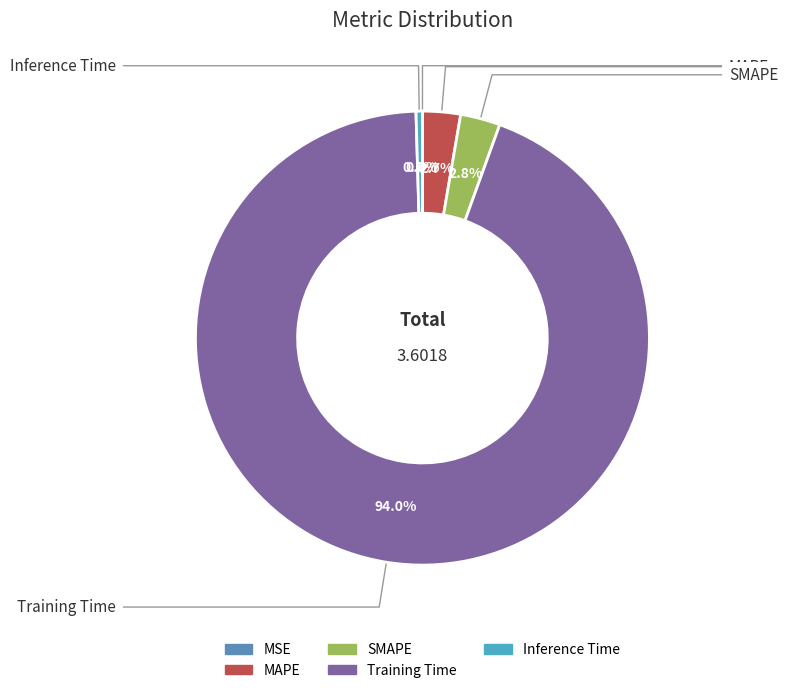

Is there any slice that represents more than half of the pie?

Yes